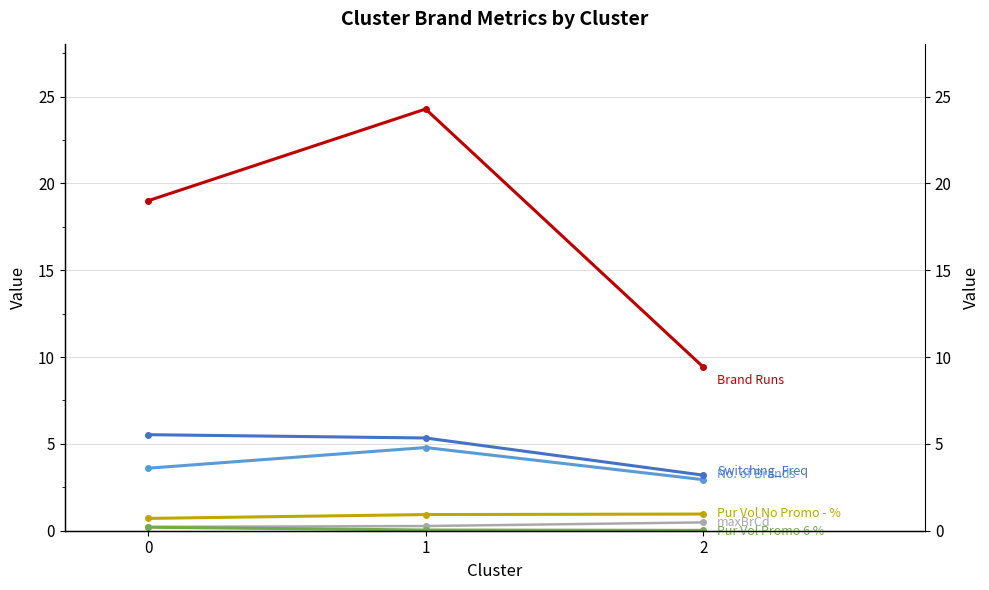

Is it true that Switching_Freq equals 2.9 at 1?

False